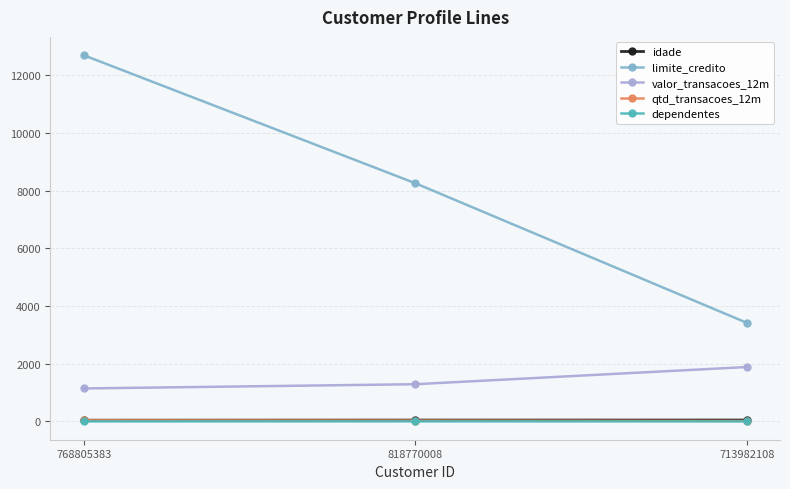

Does the chart display data point markers on the line(s)?

Yes